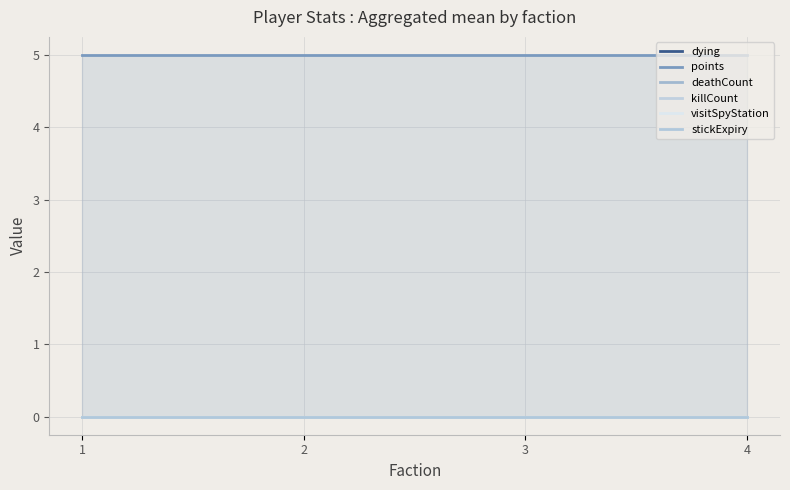

Which series has the widest spread of values?

dying